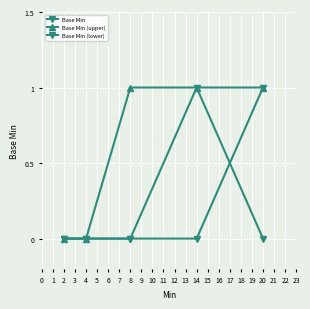

List the labels in order of Base Min value, largest first.

3, 0, 1, 2, 4